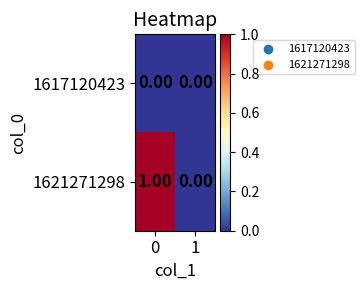

List the series in order of their peak value, lowest first.

1617120423, 1621271298